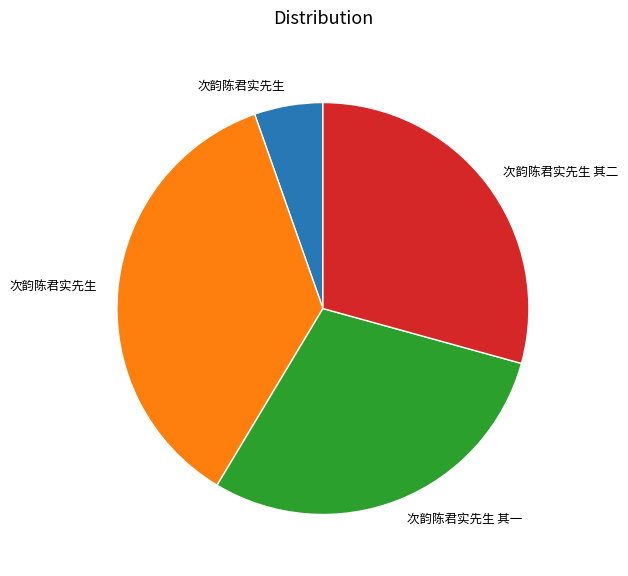

Is there a majority slice in this chart?

No